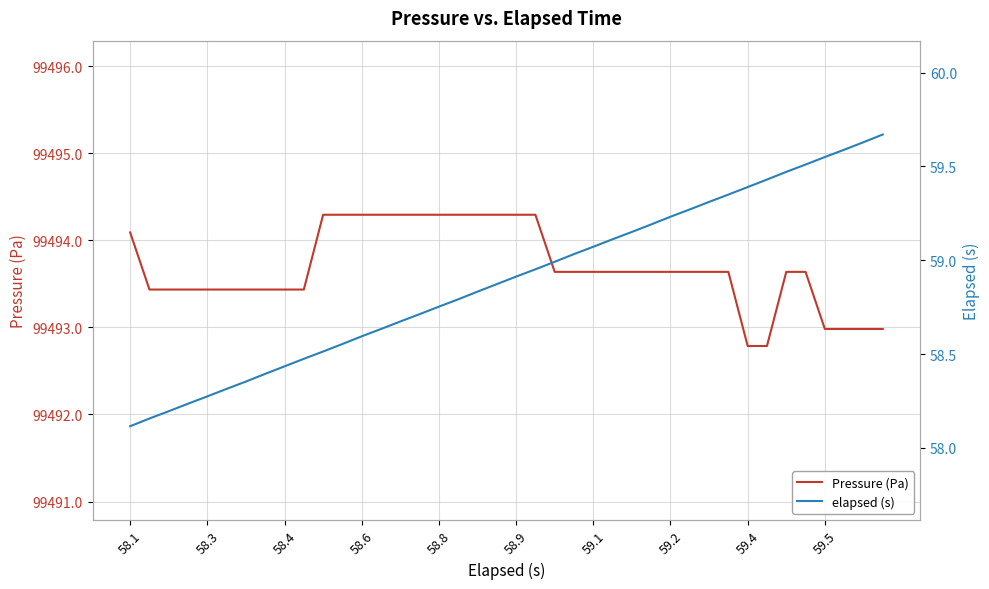

At which category is the sum across all series the highest?

21